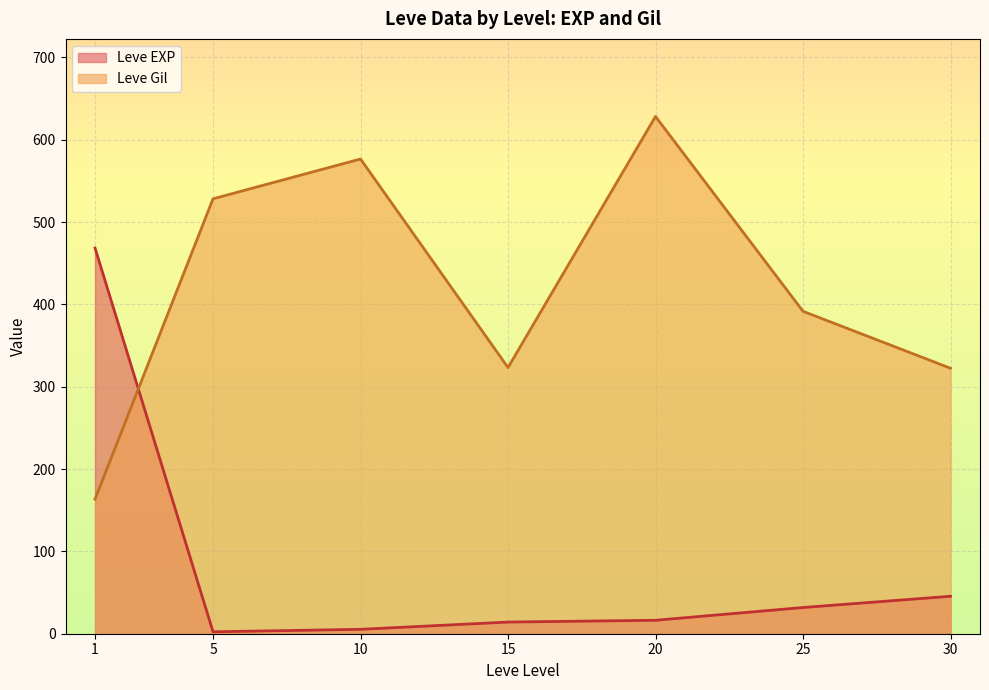

True or false: Leve Gil has more than 0 interior local peaks.

True